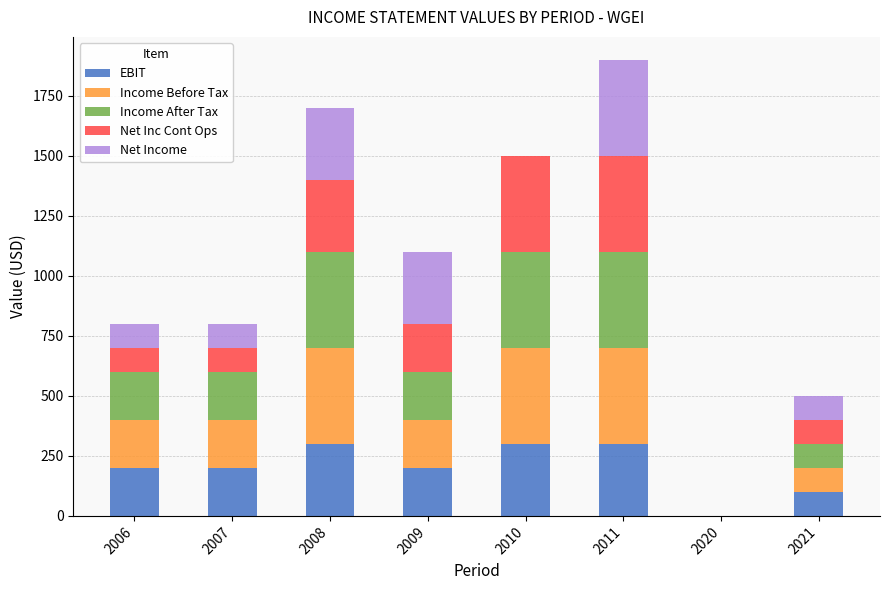

What is the maximum value for EBIT?

300